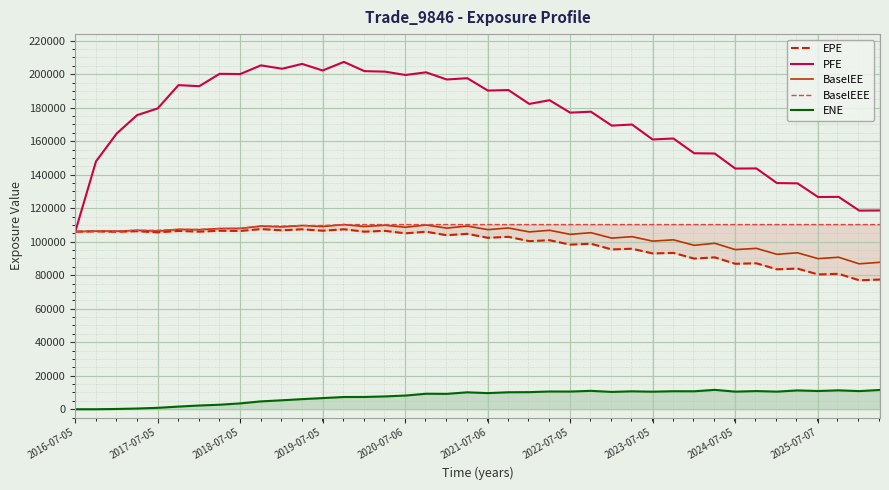

What is the lowest value of the EPE series?

76968.8